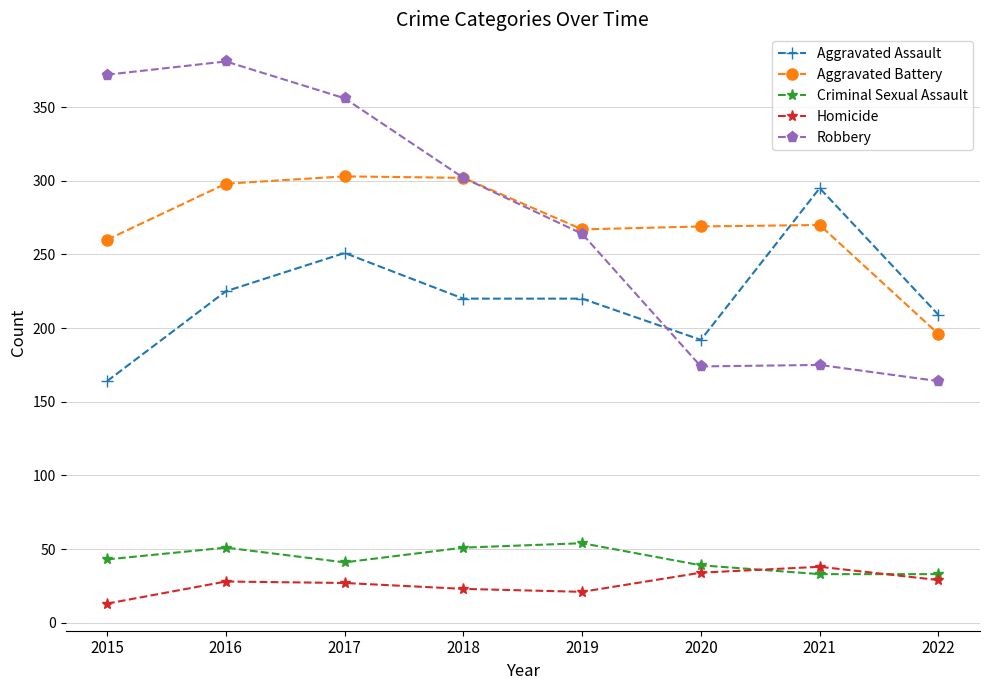

At which label does Robbery first exceed 302?

2015